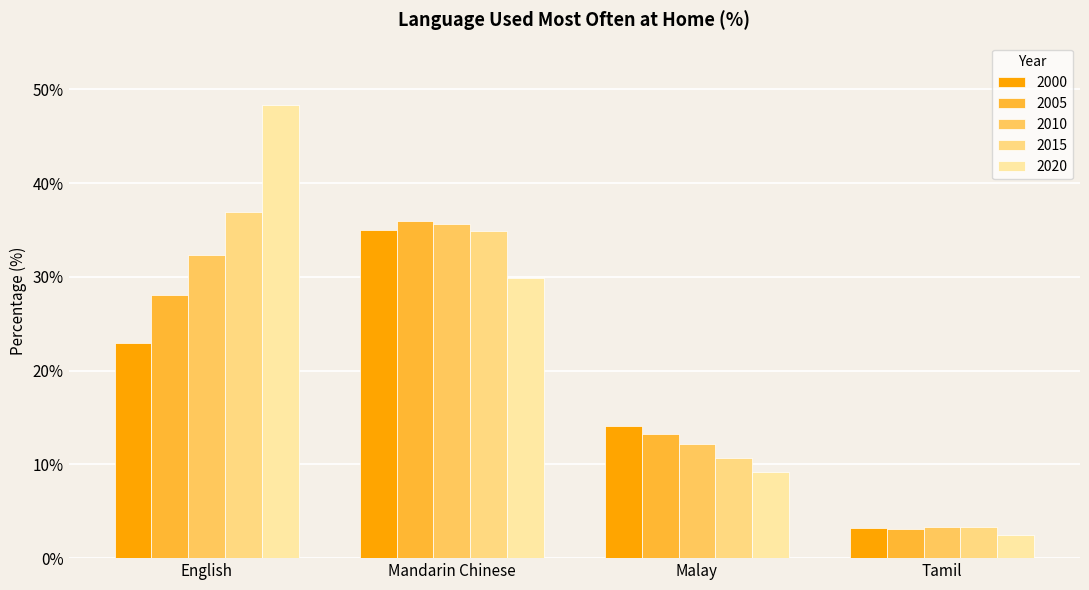

What is the spread (max minus min) of values at Malay?

4.9